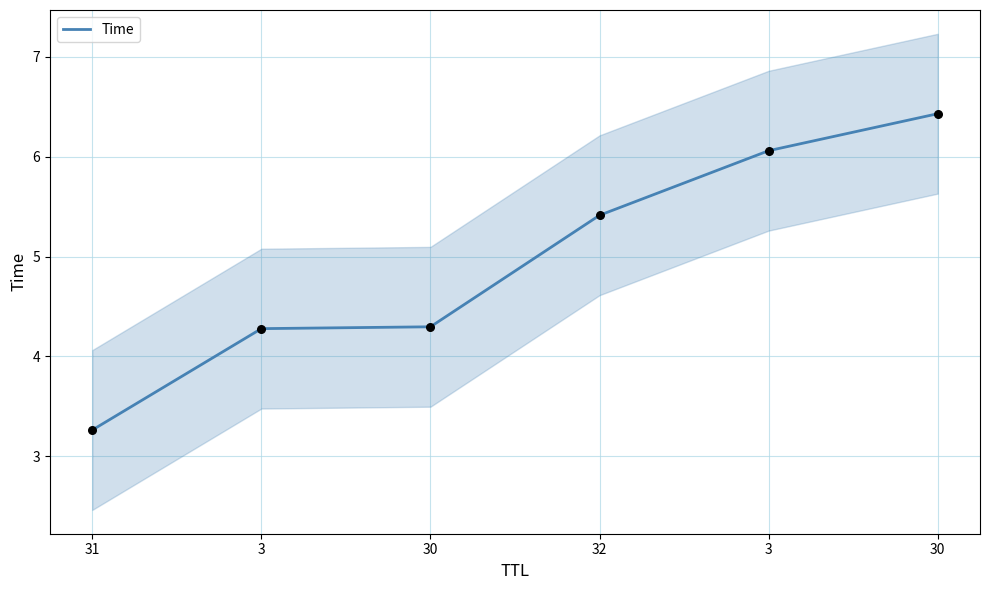

What is the ratio of the value at 3 to the value at 32?

1.1